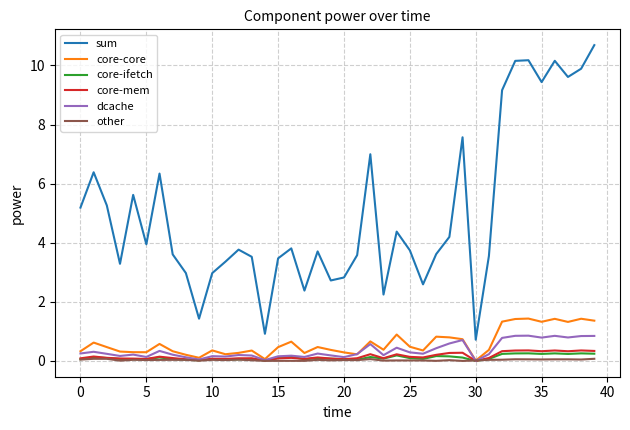

What is the maximum value for core-mem?

0.4